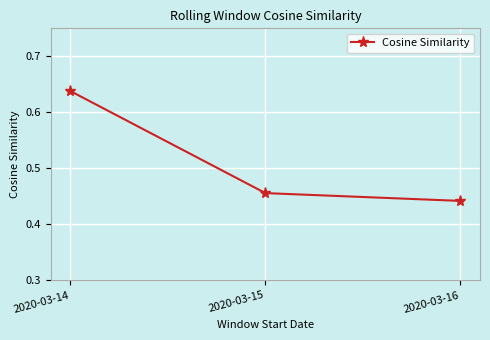

At which category does the chart reach its minimum across all series?

2020-03-16